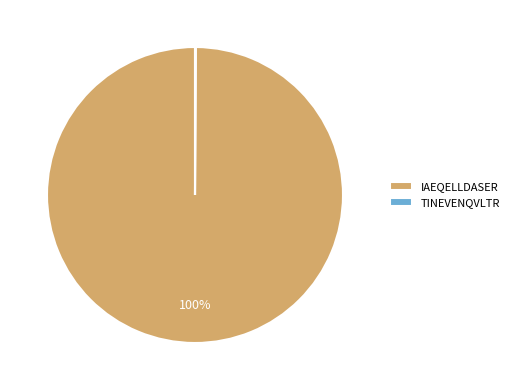

Which slice represents more than half of the pie?

IAEQELLDASER